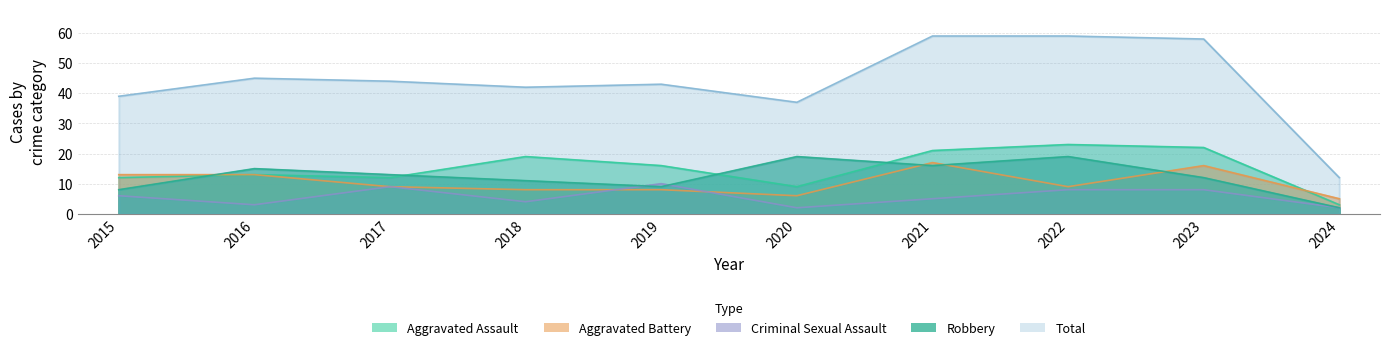

Rank the categories by Criminal Sexual Assault value from lowest to highest.

2020, 2024, 2016, 2018, 2021, 2015, 2022, 2023, 2017, 2019